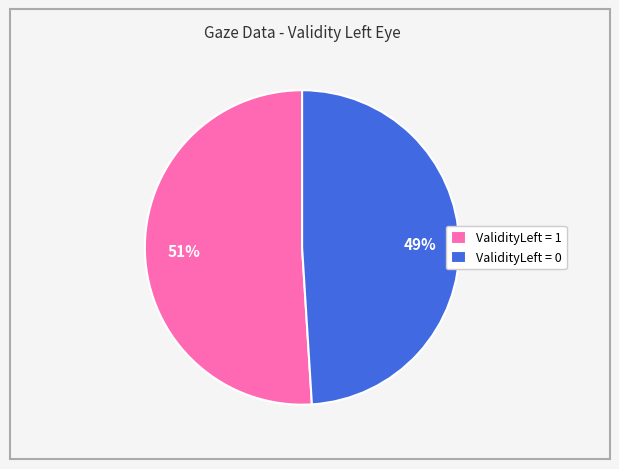

Is there a majority slice in this chart?

Yes